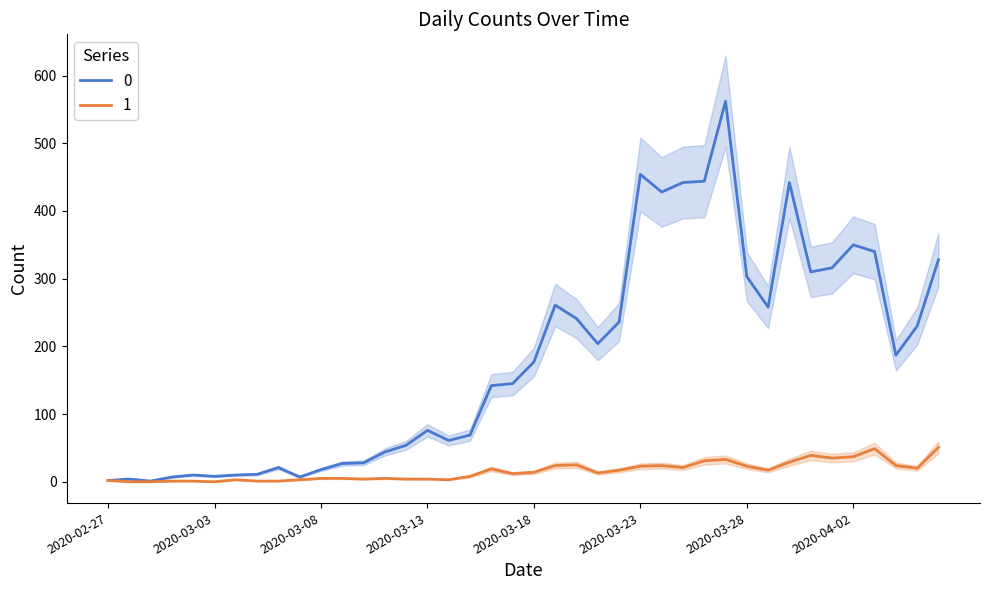

How many data points in 0 are above 177?

19